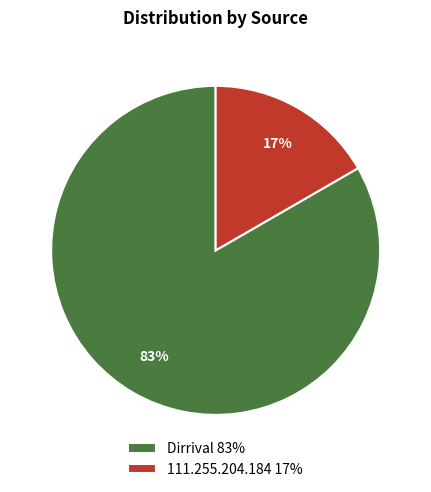

To the nearest percent, what percentage of the pie is Dirrival?

83%